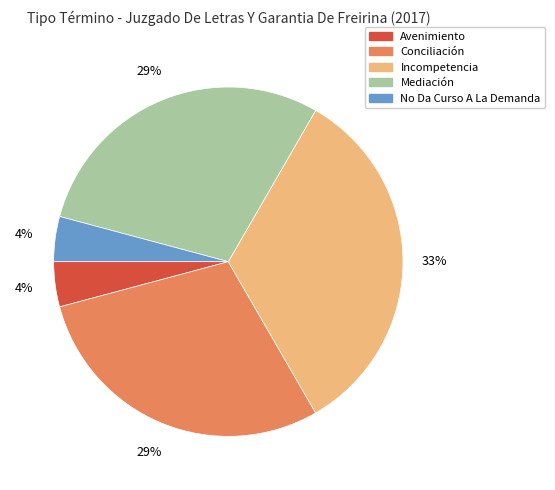

How many segments does this pie chart have?

5